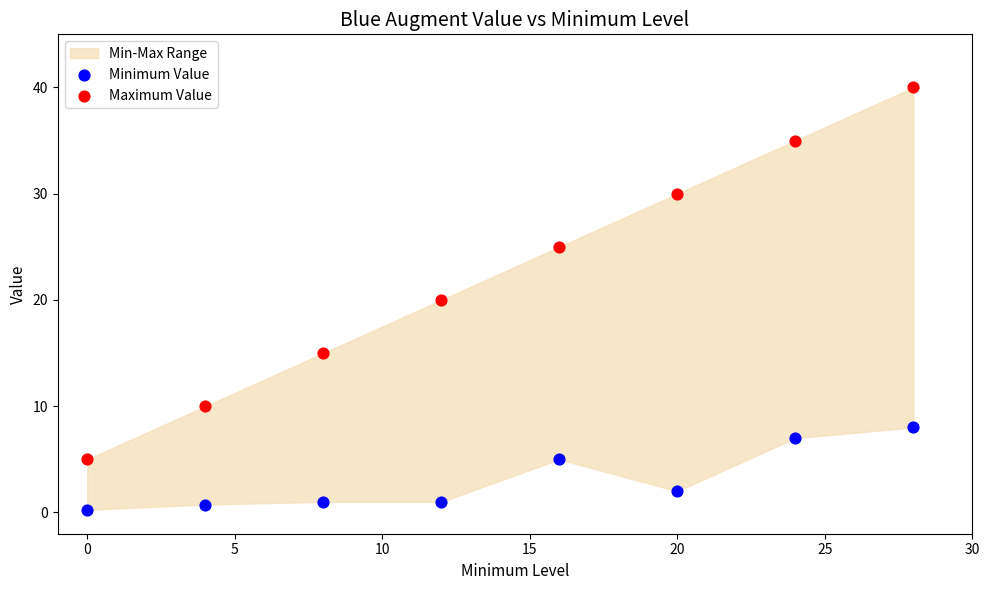

Which series contains the lowest Y value?

Minimum Value